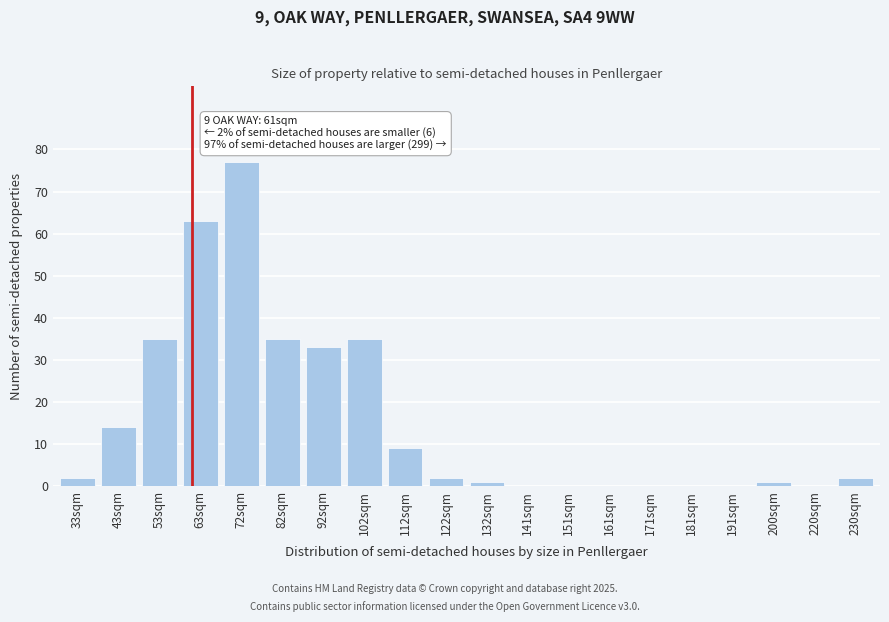

Reading left to right, list all the values displayed in this chart.

33sqm=2	43sqm=14	53sqm=35	63sqm=63	72sqm=77	82sqm=35	92sqm=33	102sqm=35	112sqm=9	122sqm=2	132sqm=1	141sqm=0	151sqm=0	161sqm=0	171sqm=0	181sqm=0	191sqm=0	200sqm=1	220sqm=0	230sqm=2